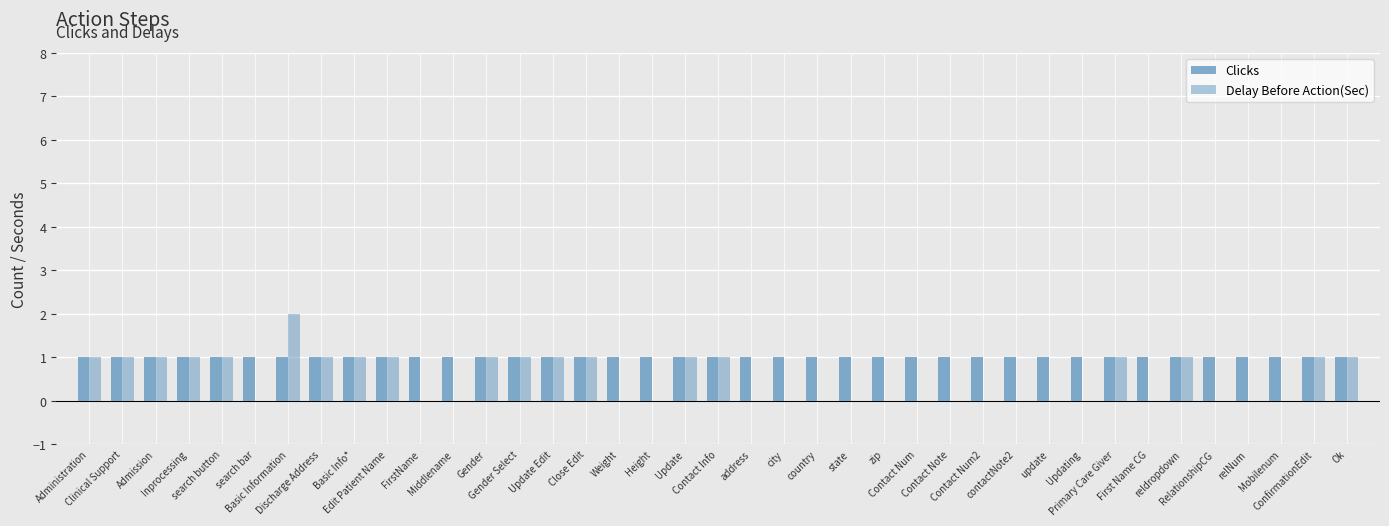

What is the average value of the Clicks series?

1